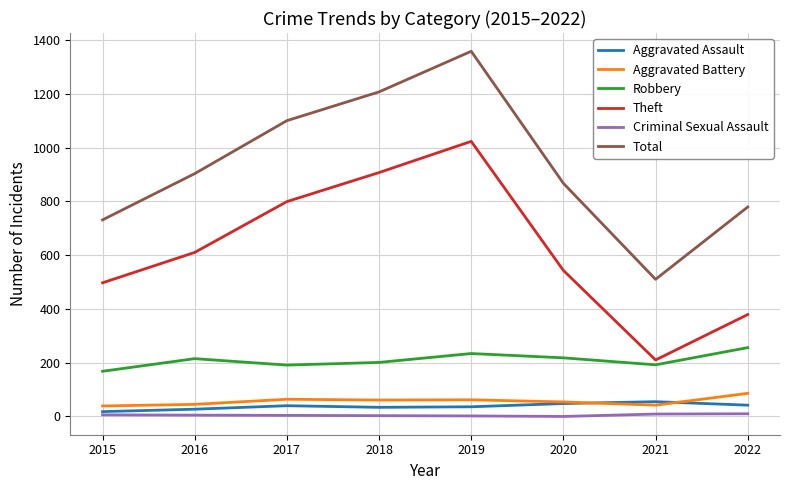

What is the approximate value of Aggravated Battery at 2020?

54